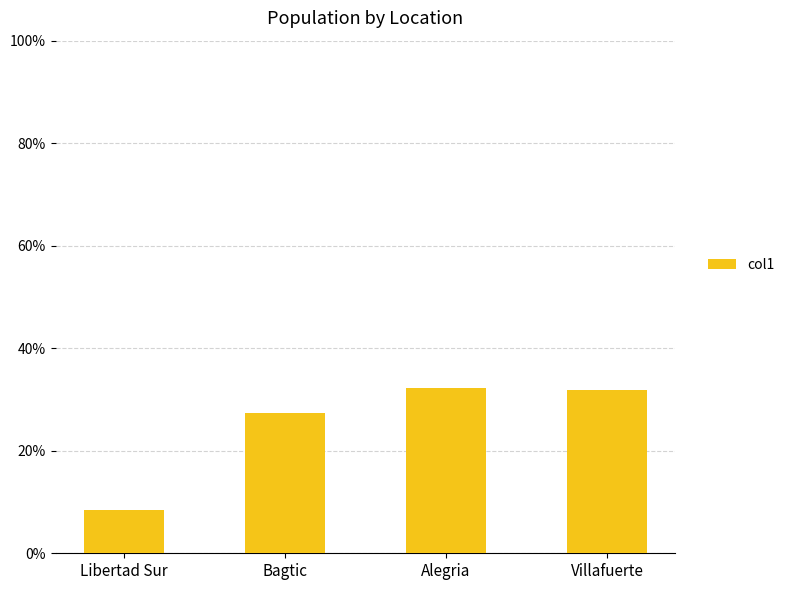

Is it true that the value at Alegria is 32.3?

True